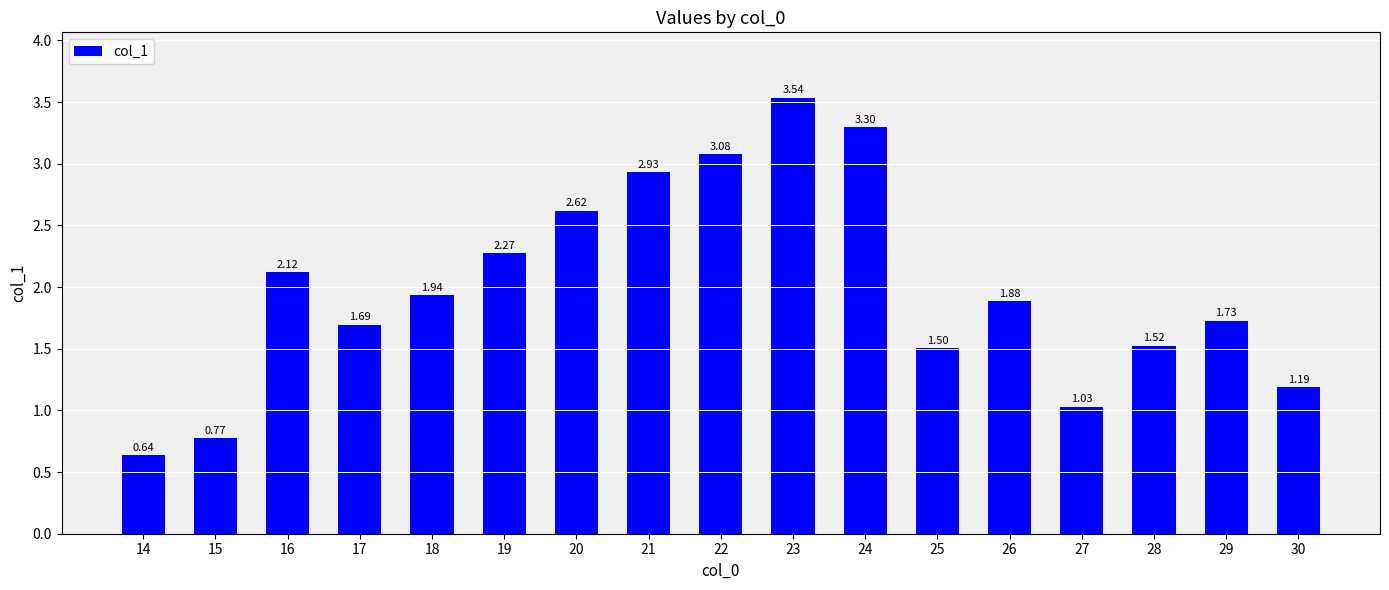

Which has a higher value, 18 or 30?

18